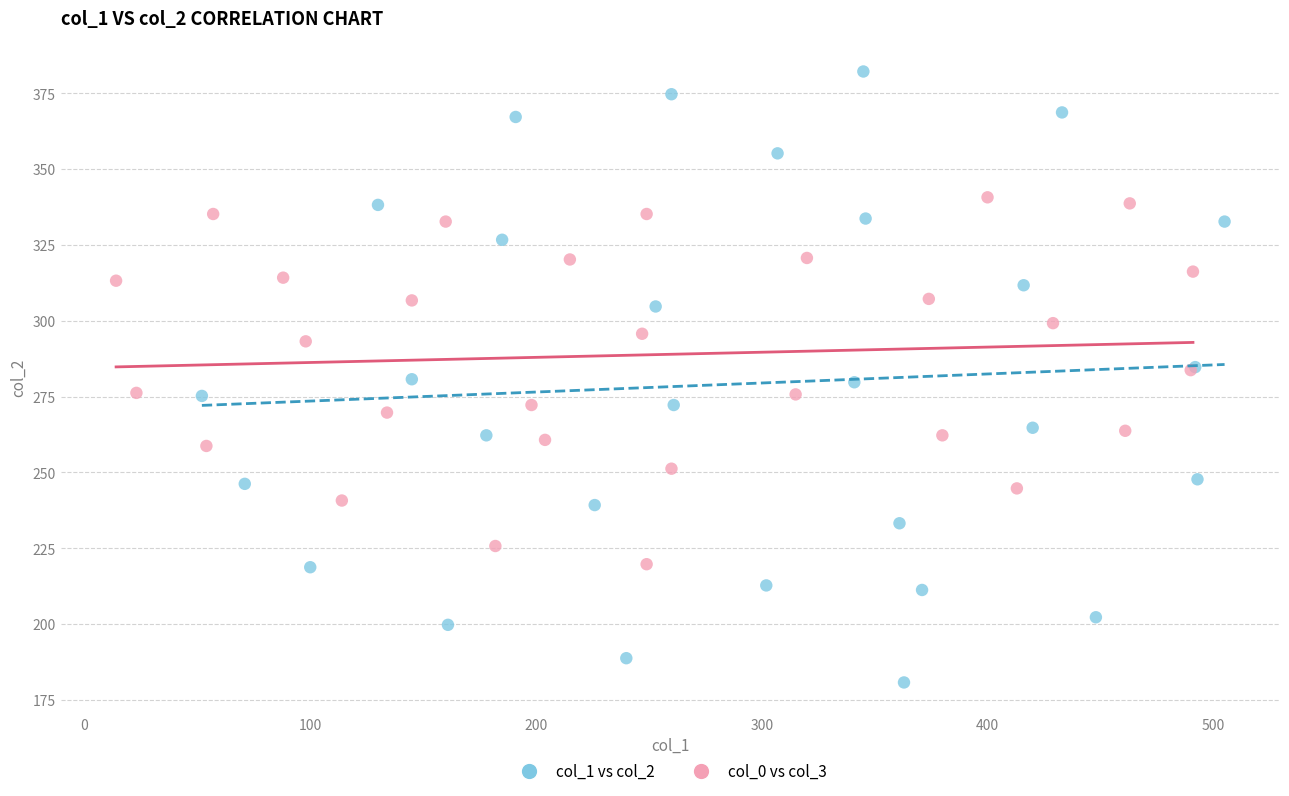

Which series reaches the minimum Y coordinate?

col_1 vs col_2